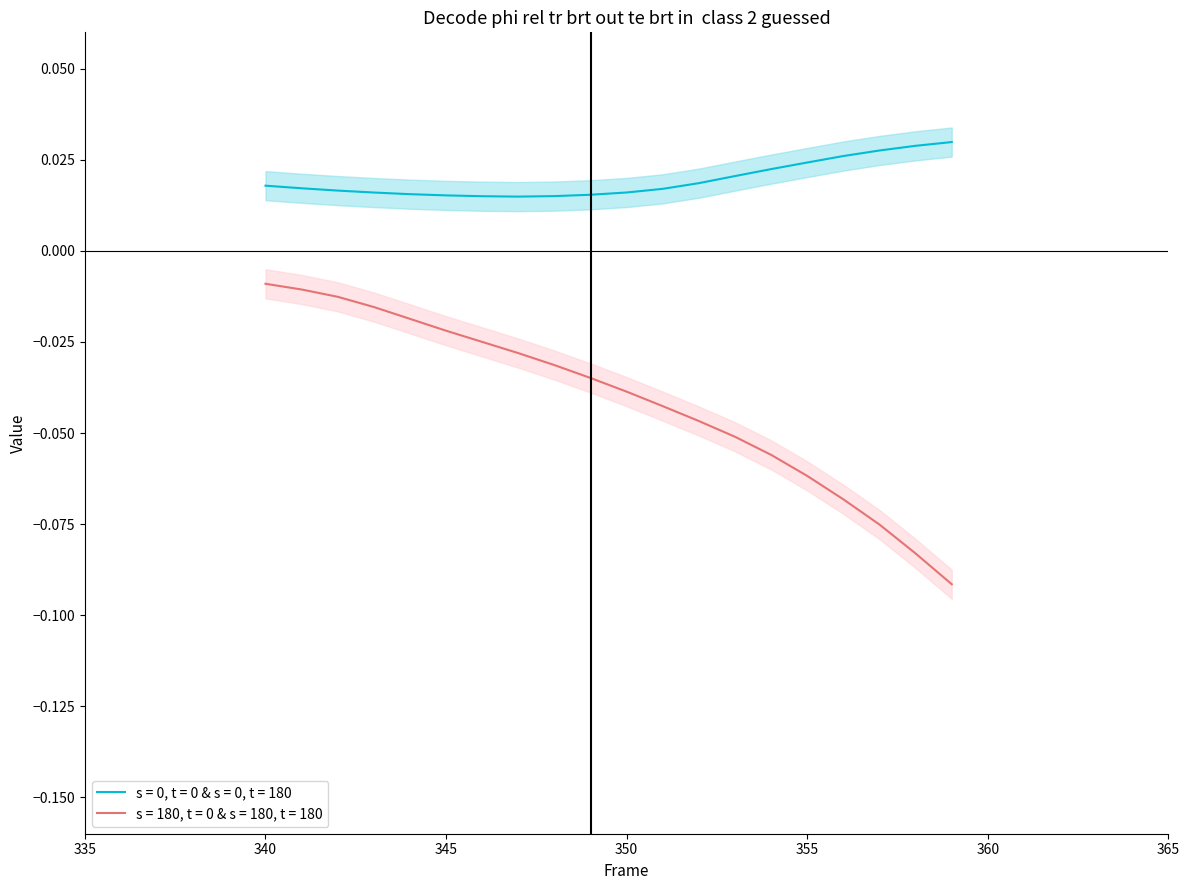

Between 346 and 342, which is larger?

342